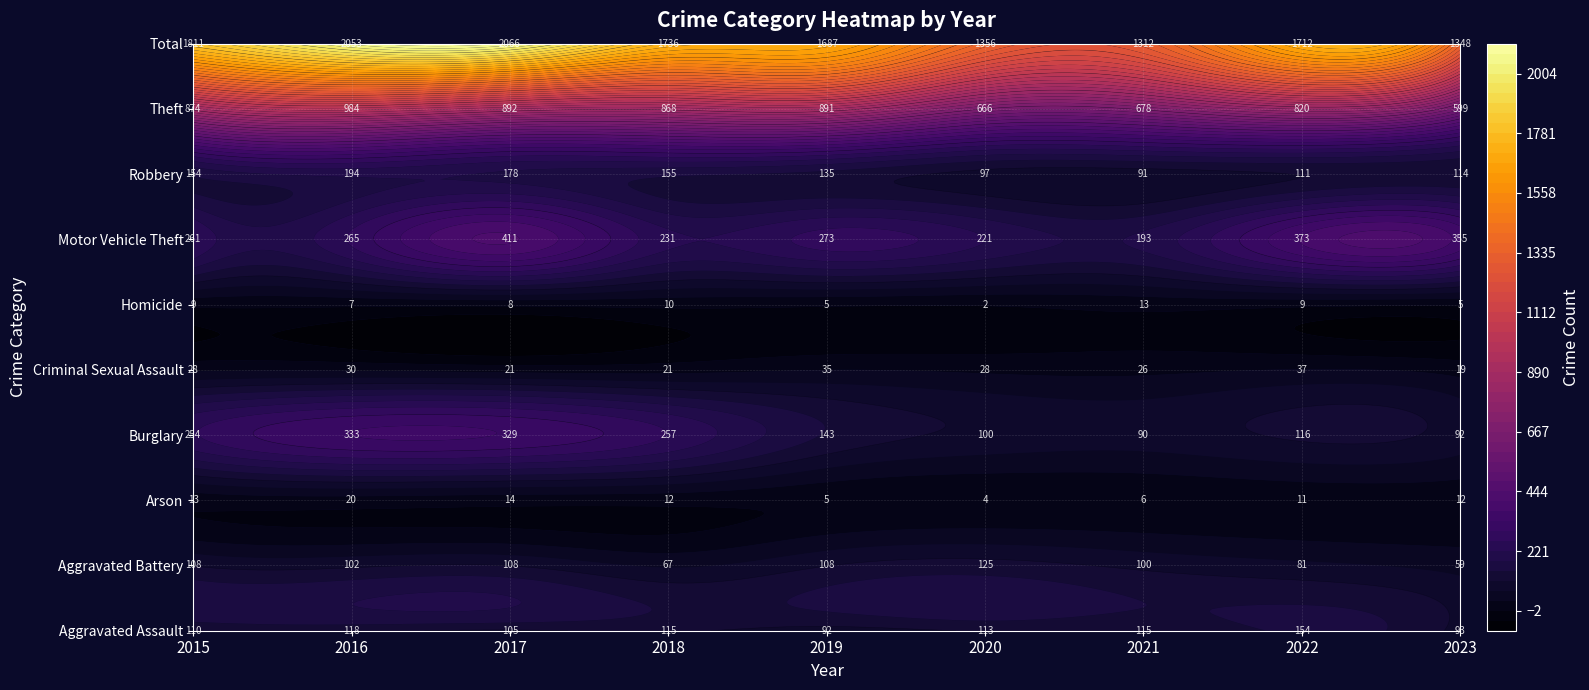

The value of Arson at 2020 is 4. True or false?

True